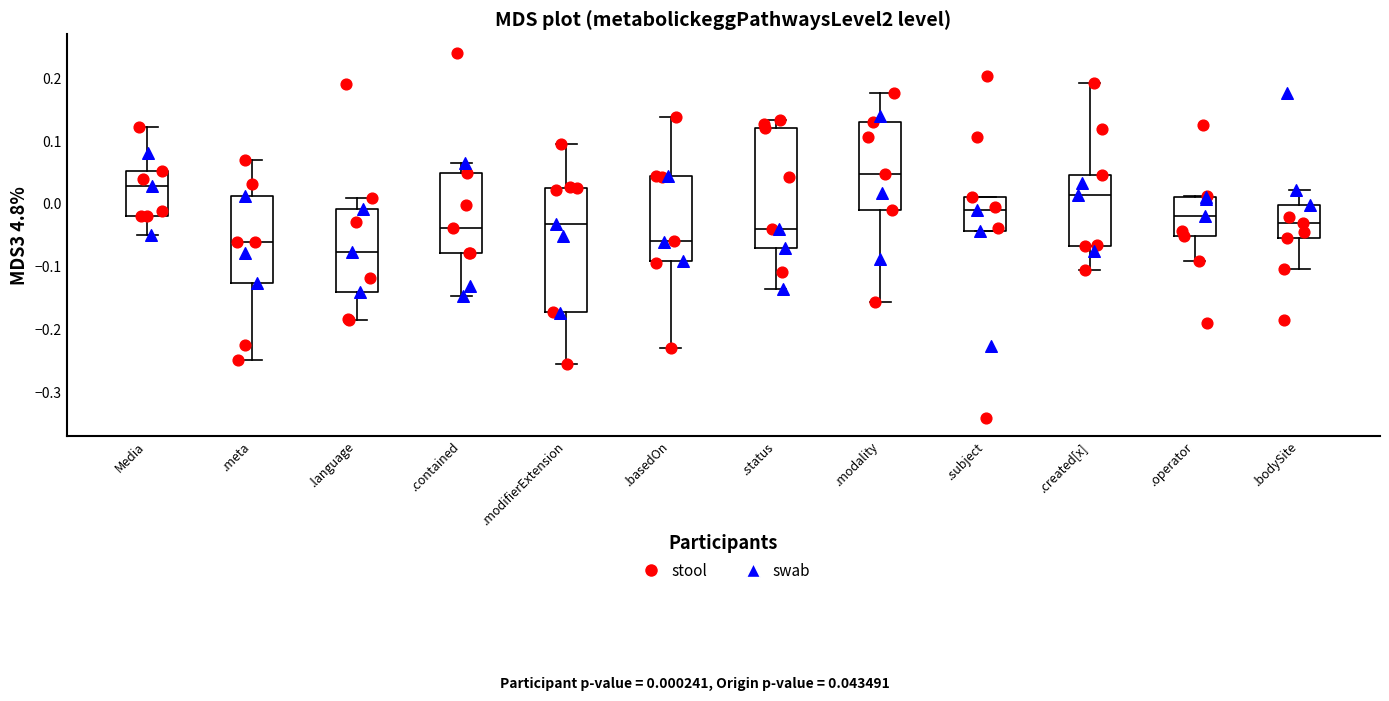

Reading left to right, transcribe this box plot: for each box, give where its median line is, the range the box spans, and where its two whiskers end, as read against the y-axis. The values are not printed on the chart, so give them approximately, as read against the axis.

Media: median 0.03, box -0.02 to 0.05, whiskers -0.05 to 0.12
.meta: median -0.06, box -0.13 to 0.01, whiskers -0.25 to 0.07
.language: median -0.08, box -0.14 to -0.01, whiskers -0.19 to 0.01
.contained: median -0.04, box -0.08 to 0.05, whiskers -0.15 to 0.07
.modifierExtension: median -0.03, box -0.17 to 0.03, whiskers -0.25 to 0.10
.basedOn: median -0.06, box -0.09 to 0.04, whiskers -0.23 to 0.14
.status: median -0.04, box -0.07 to 0.12, whiskers -0.14 to 0.13
.modality: median 0.05, box -0.01 to 0.13, whiskers -0.16 to 0.18
.subject: median -0.01, box -0.04 to 0.01, whiskers -0.04 to 0.01
.created[x]: median 0.01, box -0.07 to 0.05, whiskers -0.11 to 0.19
.operator: median -0.02, box -0.05 to 0.01, whiskers -0.09 to 0.01
.bodySite: median -0.03, box -0.05 to 0.00, whiskers -0.10 to 0.02